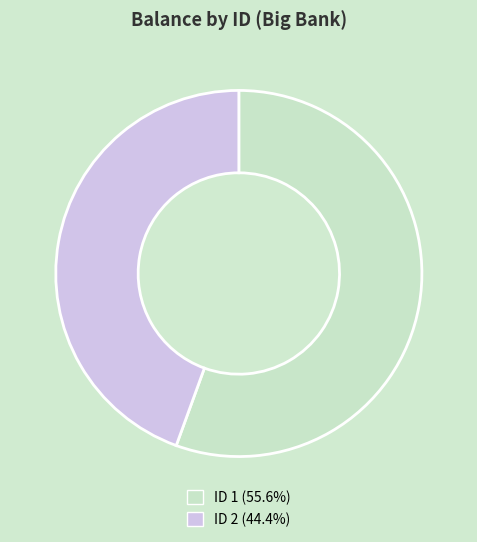

Is the sum of ID 1 (55.6%) and ID 2 (44.4%) greater than half?

Yes